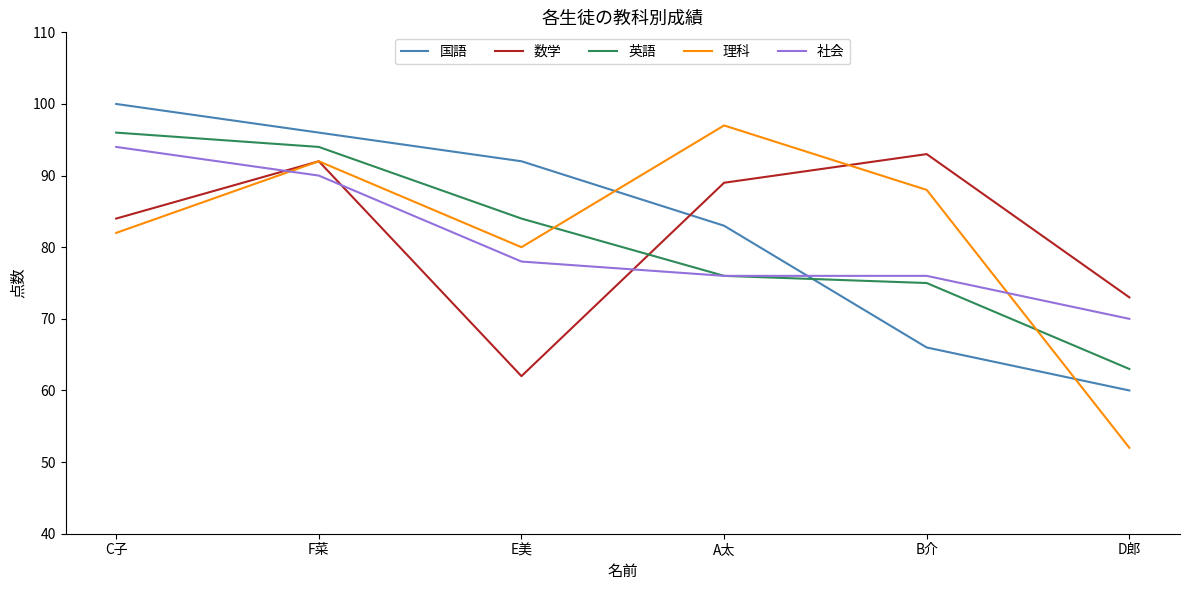

Which series ends up on top after the final intersection of 国語 and 理科?

国語